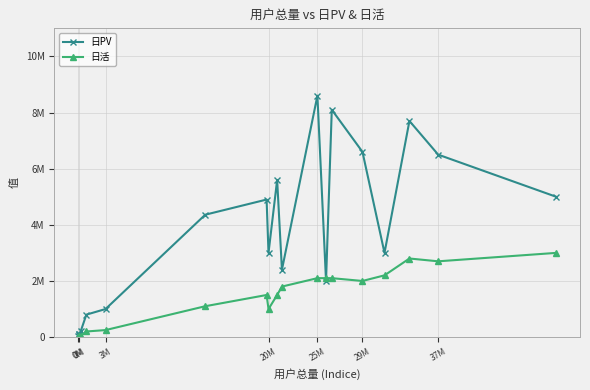

Rank the series by their maximum value, from lowest to highest.

日活, 日PV